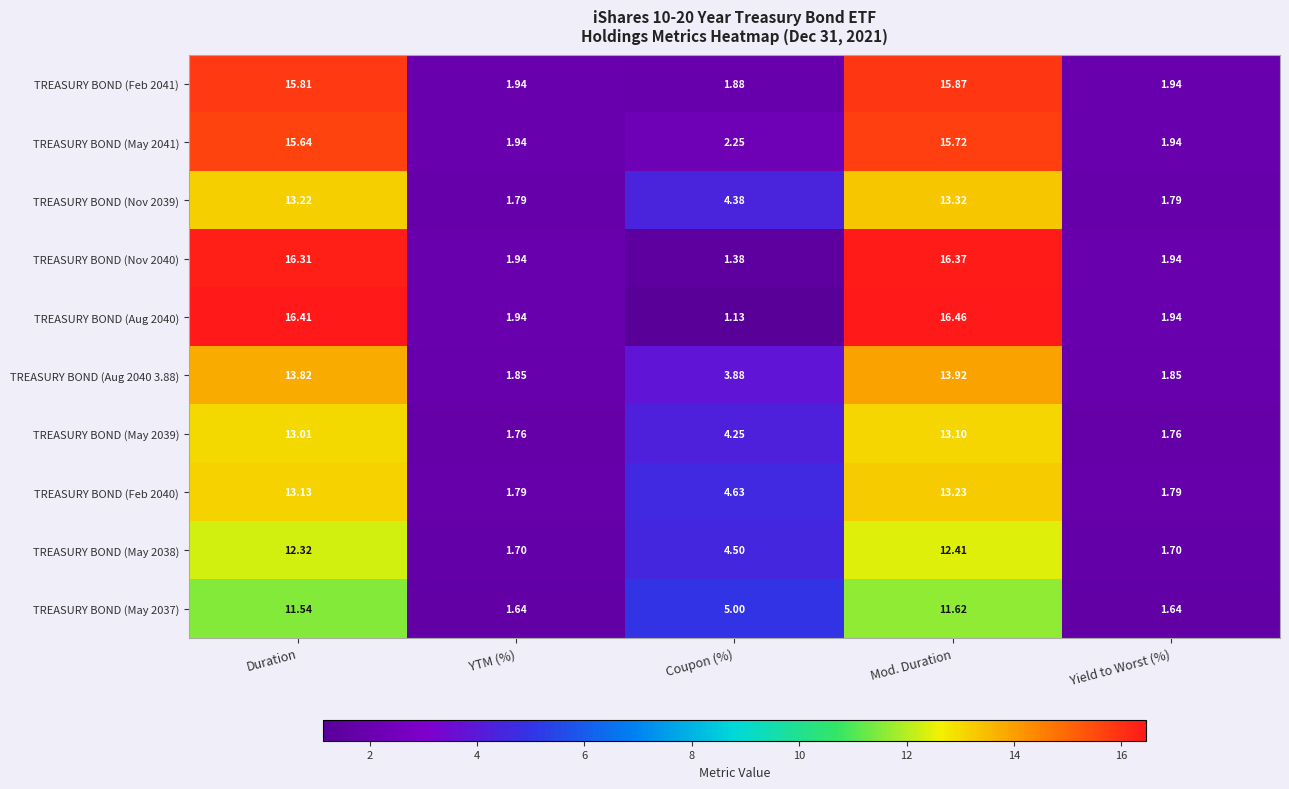

Where does the TREASURY BOND (May 2037) series first go above 5?

Duration